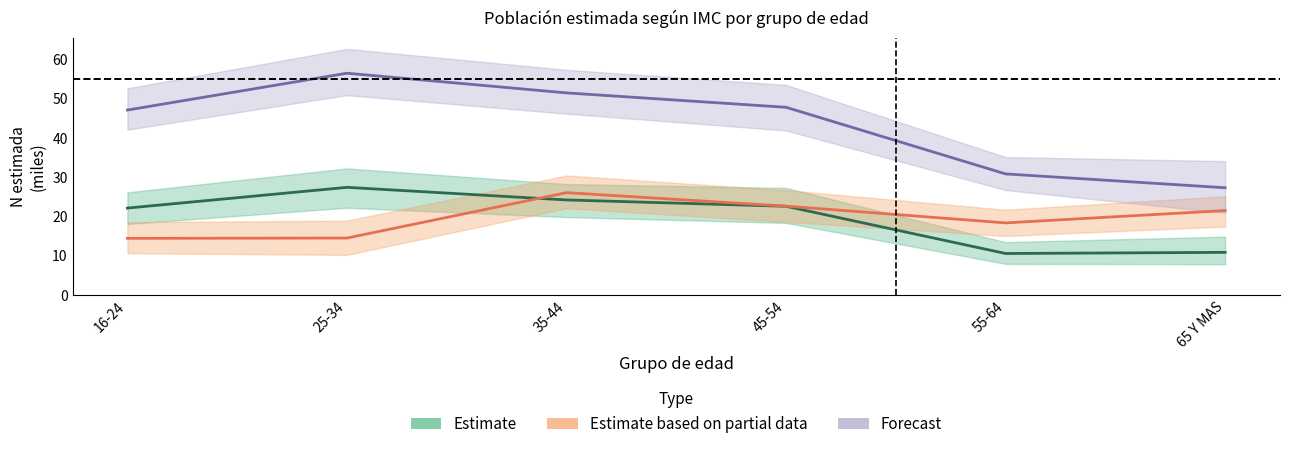

What is the approximate value of Estimate at 65 Y MAS?

10.9